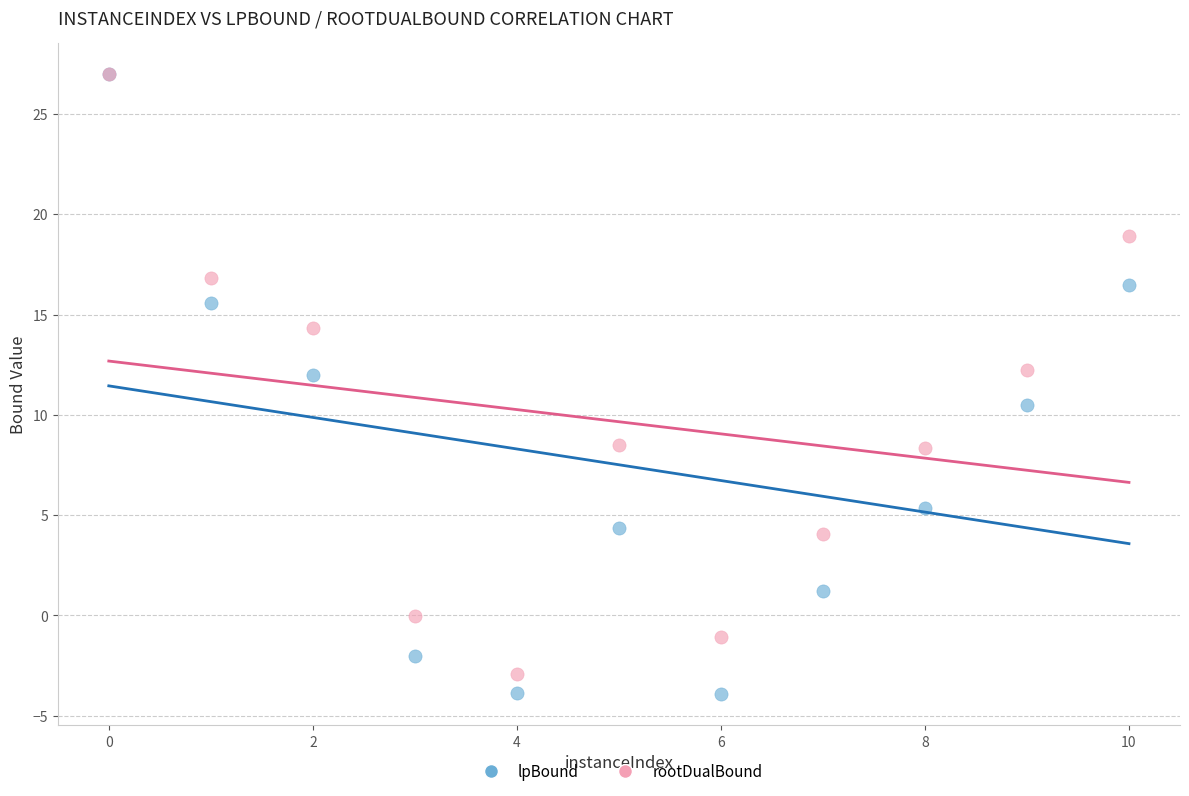

Which series has the largest Y range (max minus min)?

lpBound